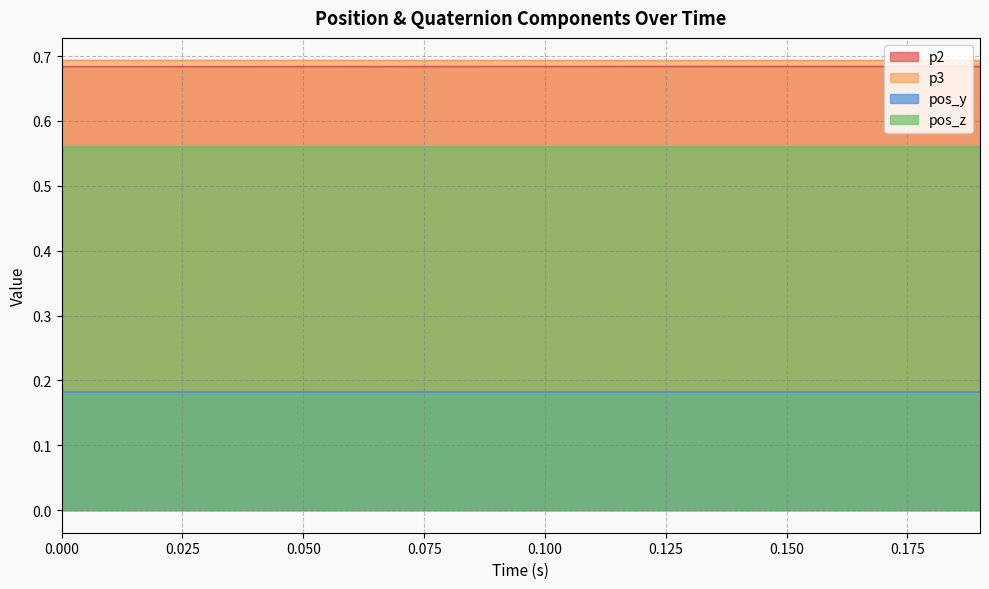

At which category does the chart reach its minimum across all series?

1590515438.660914